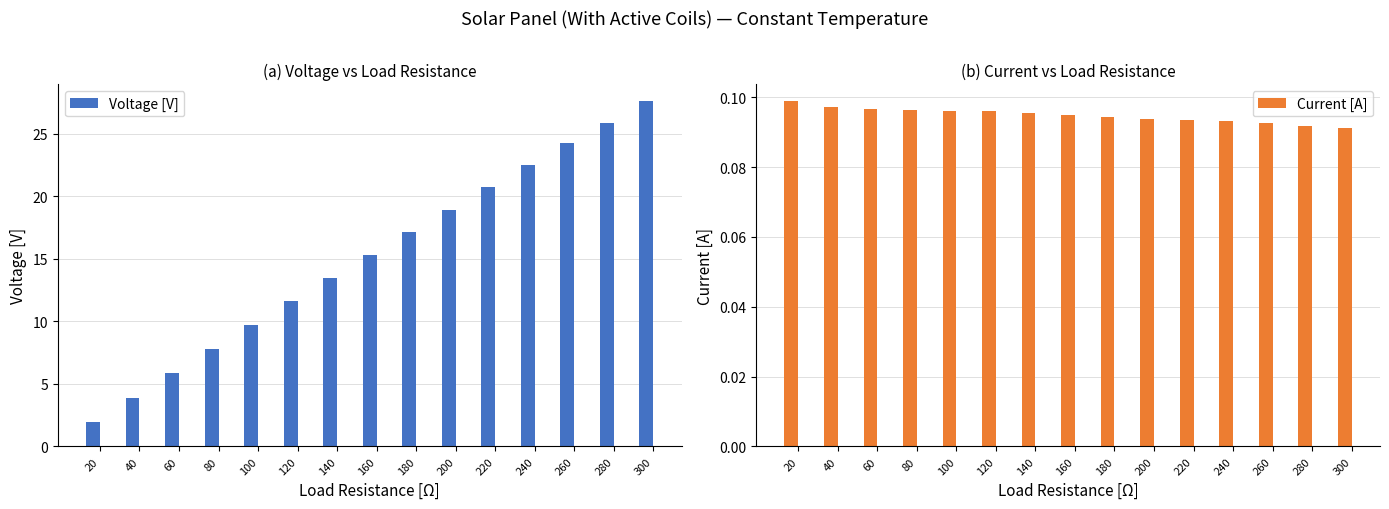

True or false: Voltage [V] has a value of 40.1 at 240.

False